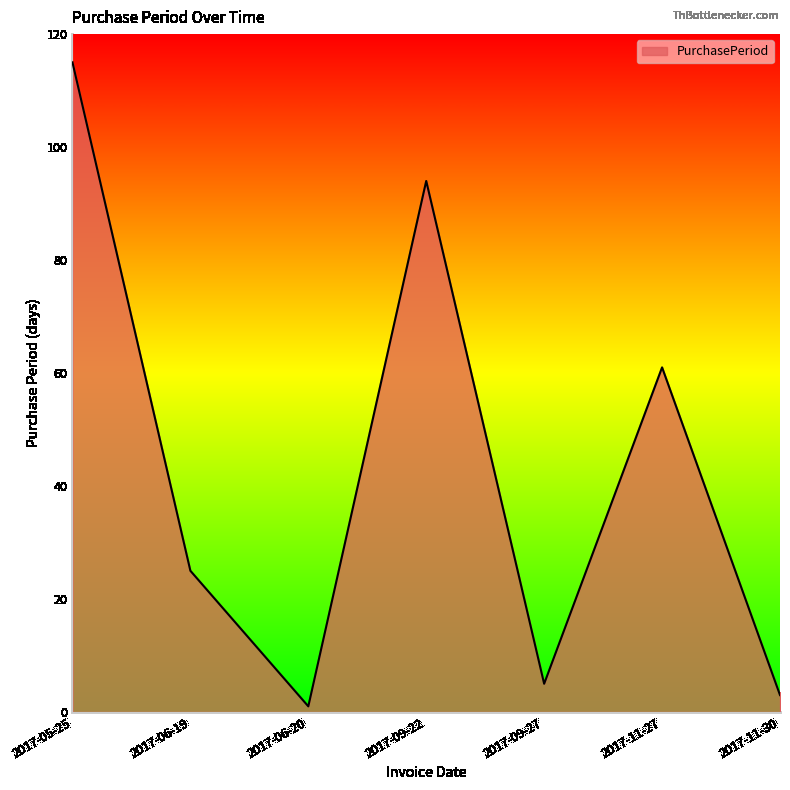

Which category has the lowest value across all series?

2017-06-20